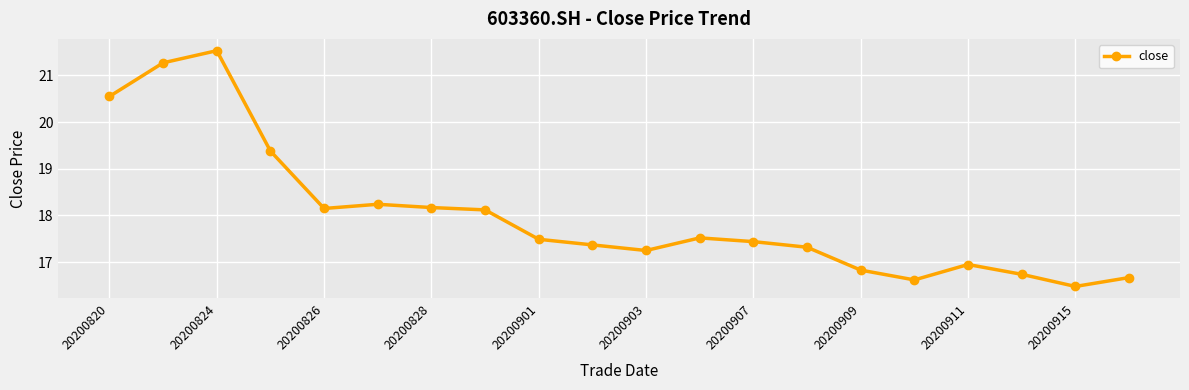

What is the value of the 18th point from the left?

16.7